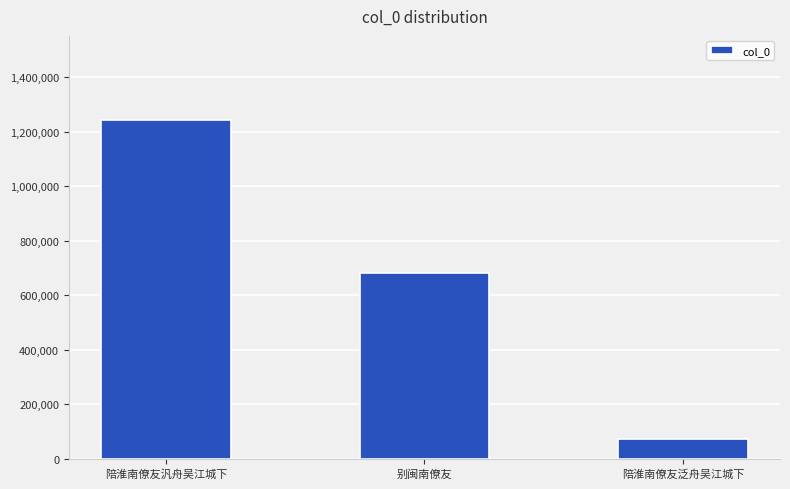

List the labels in order of value, largest first.

陪淮南僚友汎舟吴江城下, 别闽南僚友, 陪淮南僚友泛舟吴江城下